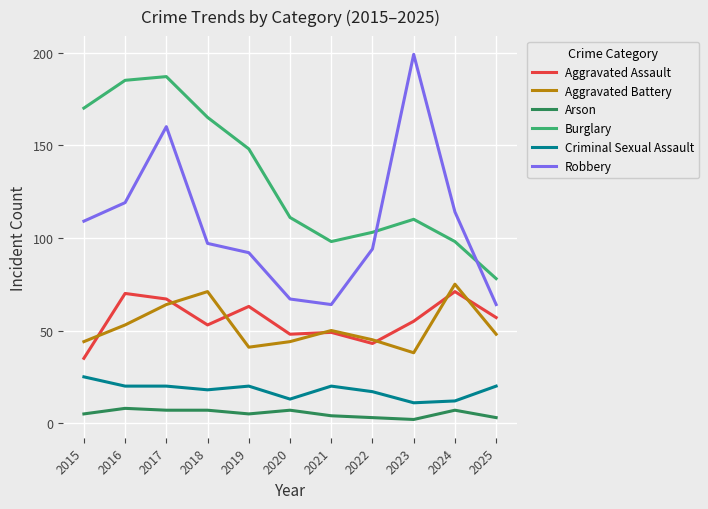

True or false: Aggravated Assault and Aggravated Battery cross at least once.

True